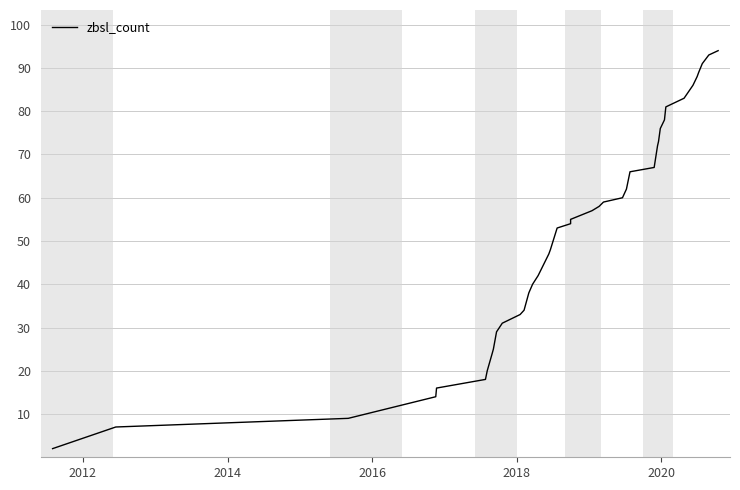

Is this an area chart (filled region under the line)?

No